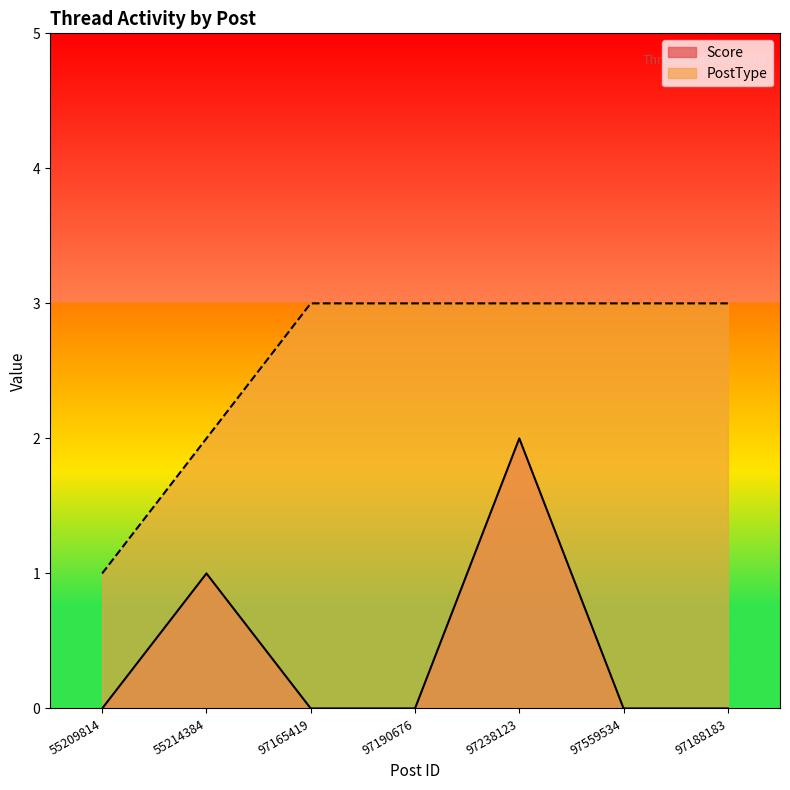

The PostType series shows 1 at 55214384. True or false?

False